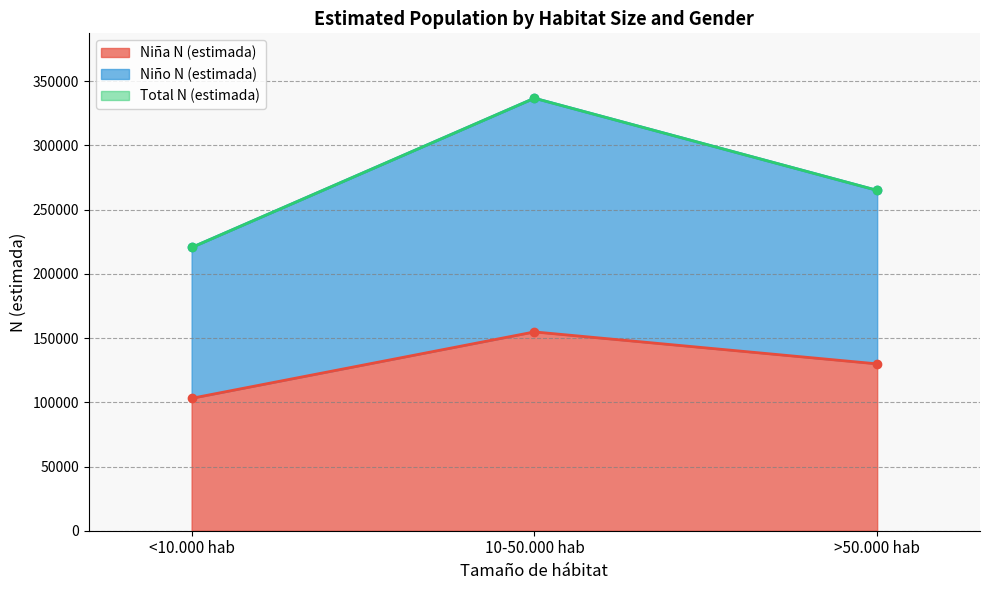

True or false: N (lím sup) Total and N (estimada) Total intersect in this chart.

False